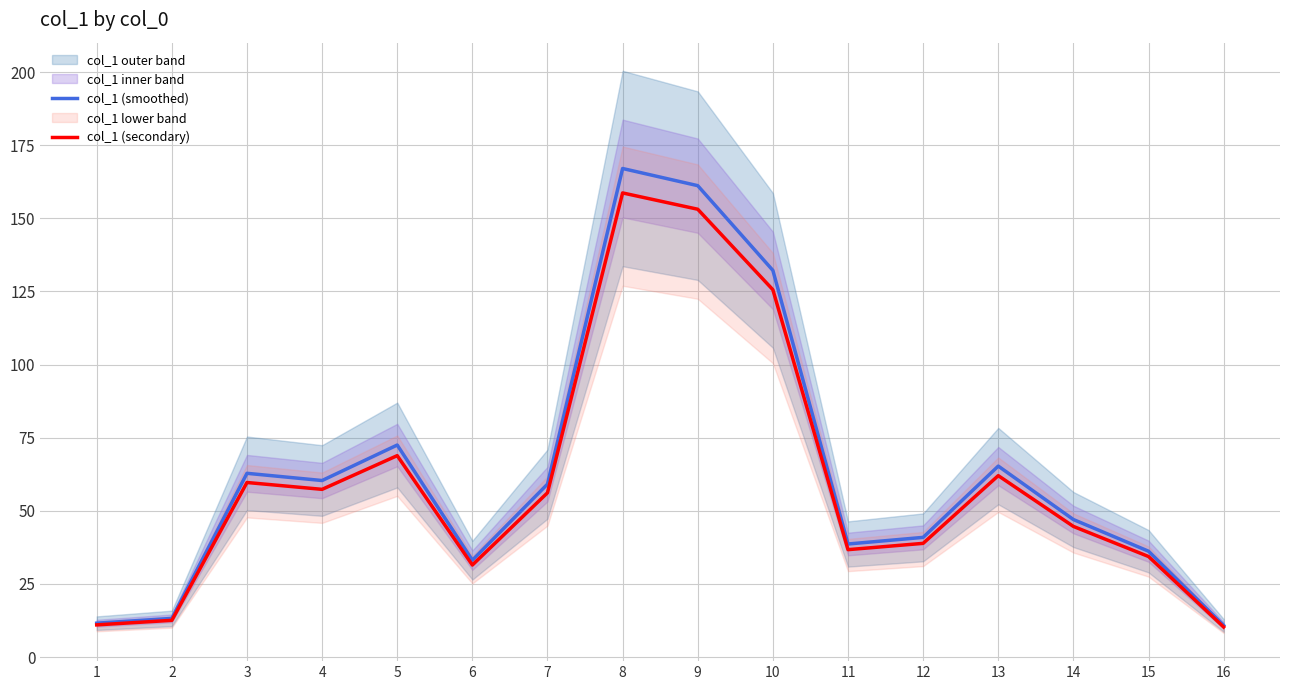

At which label does col_1 (secondary) reach its minimum?

16